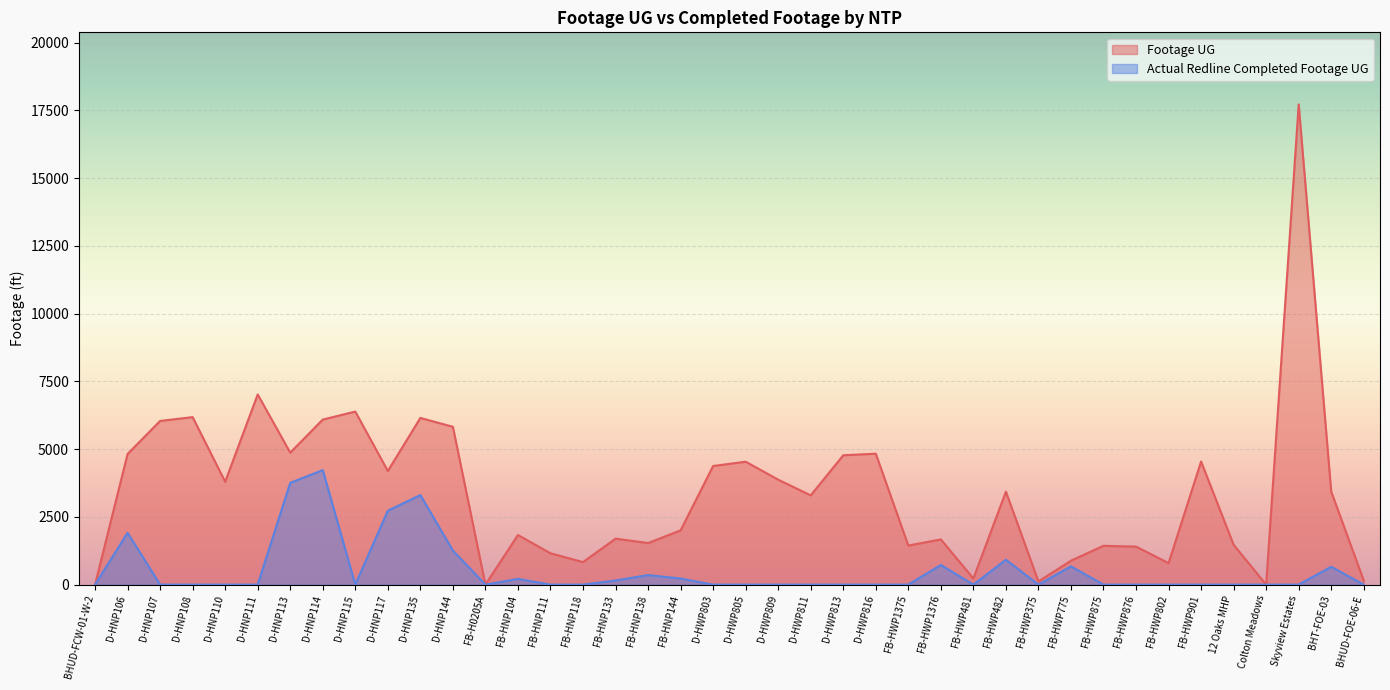

At which category does Footage UG reach its first local valley?

D-HNP110